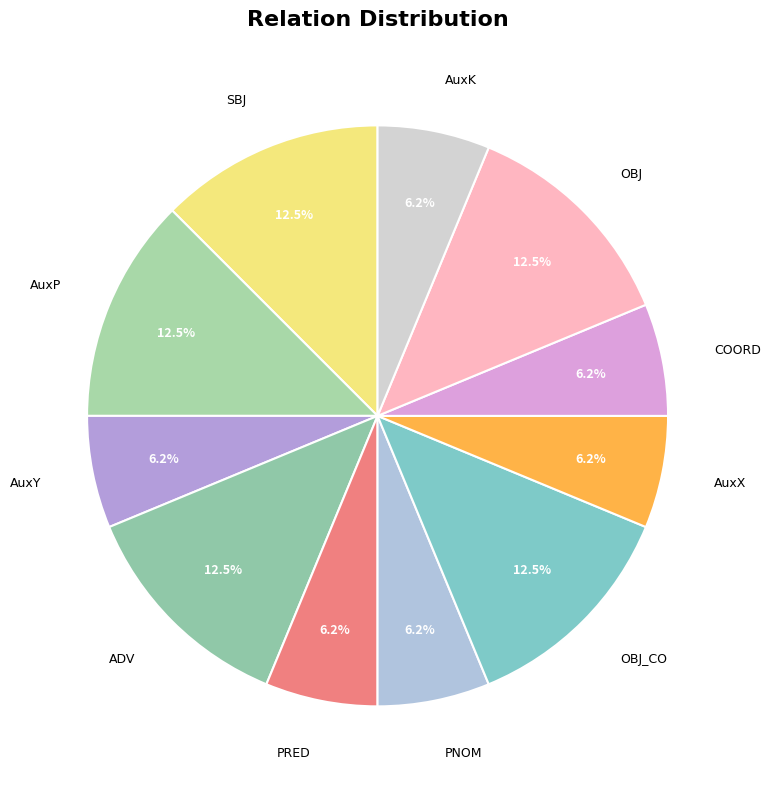

To the nearest percent, what is the average slice percentage?

9%